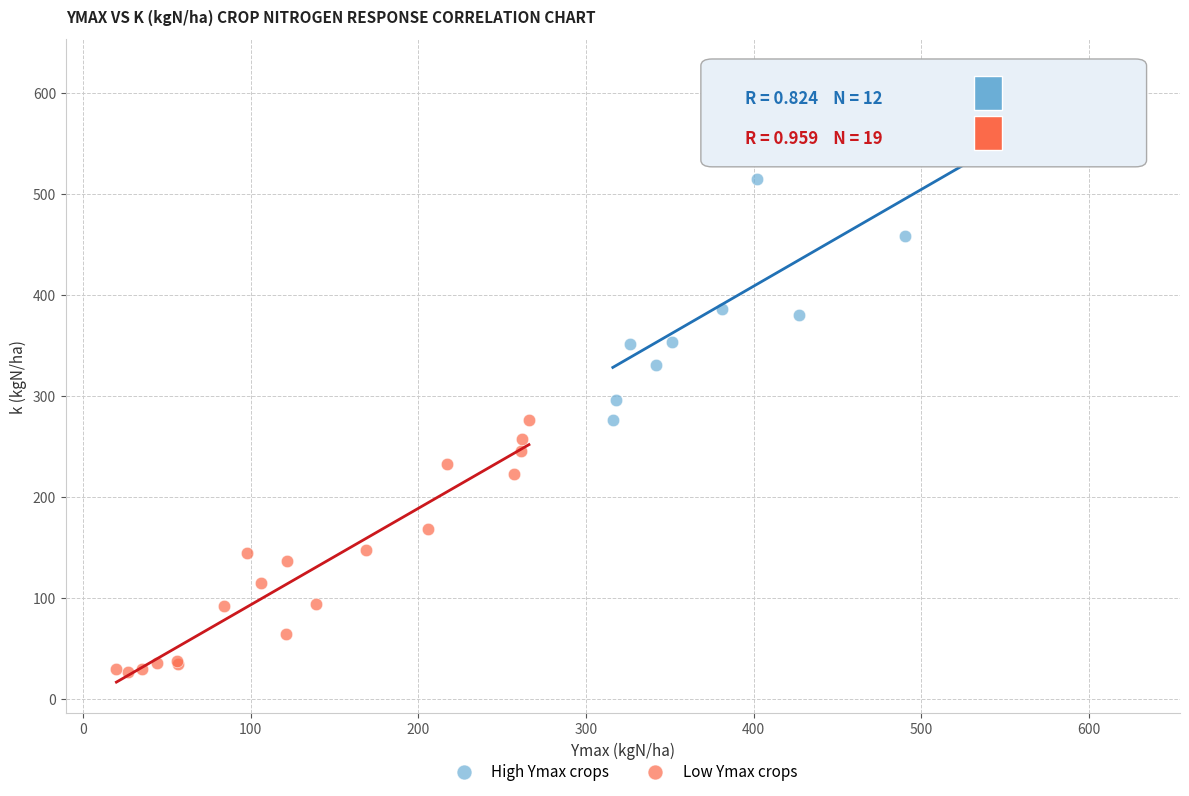

Which series contains the lowest Y value?

Low Ymax crops